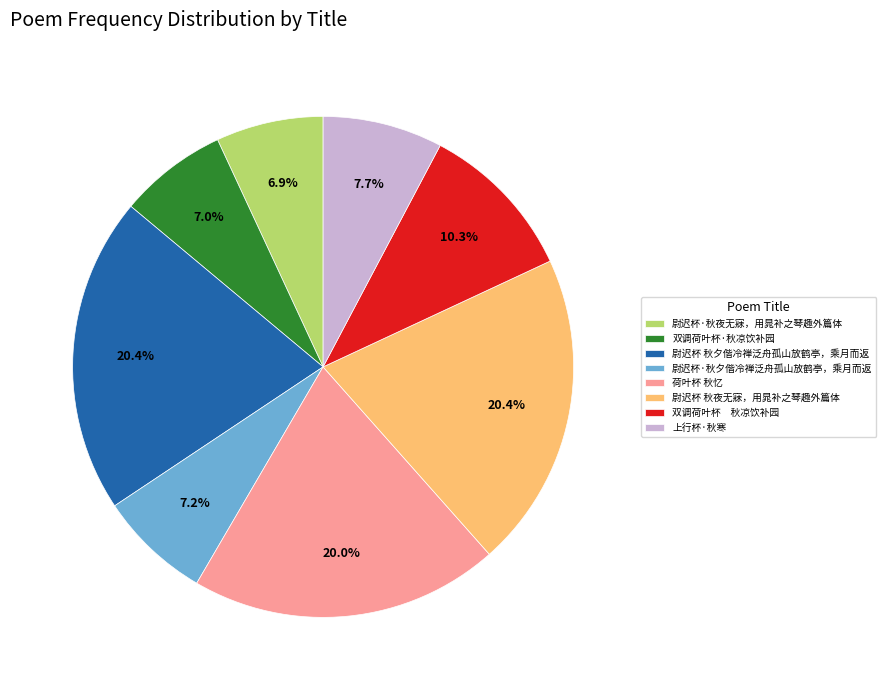

How much of the chart is everything except 上行杯·秋寒?

92.3%